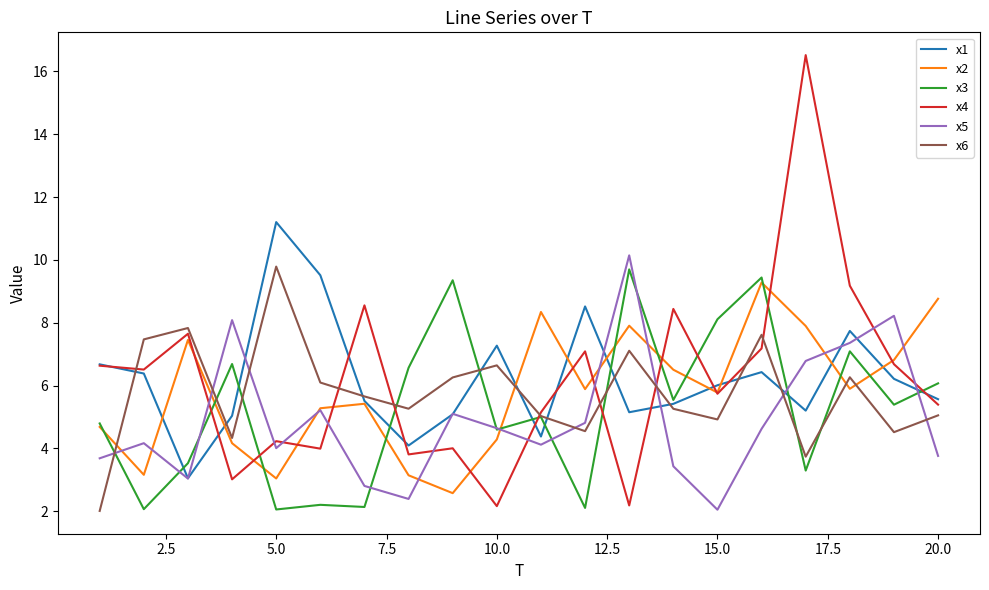

True or false: x4 and x5 cross at least once.

True